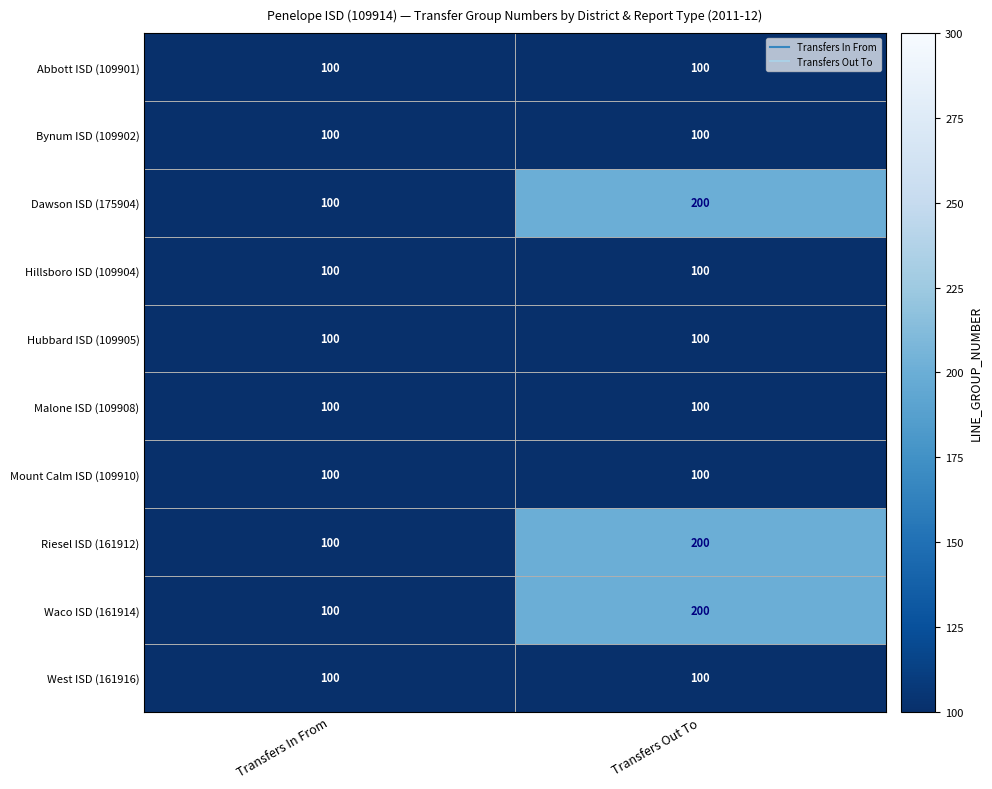

What is the total value across all series at Transfers Out To?

1300